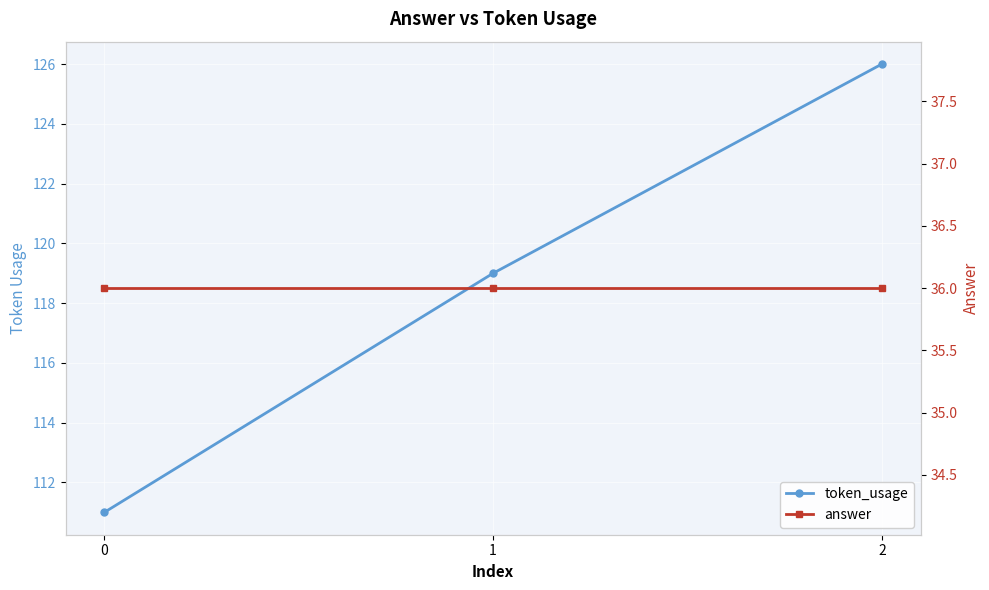

The token_usage series shows 74 at 1. True or false?

False